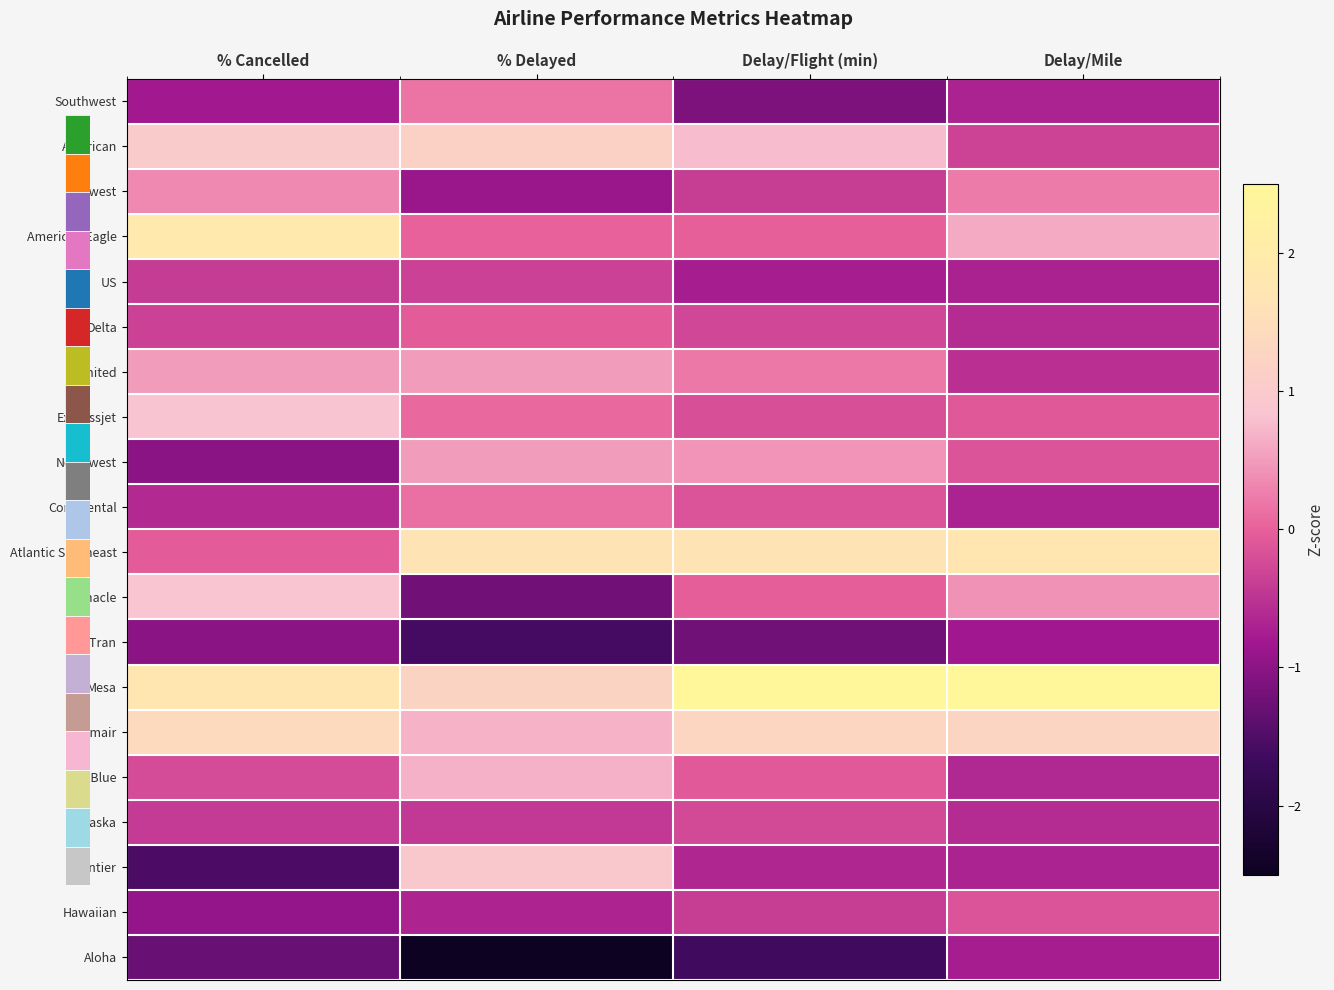

Read the Northwest value at Delay/Flight (min).

0.4